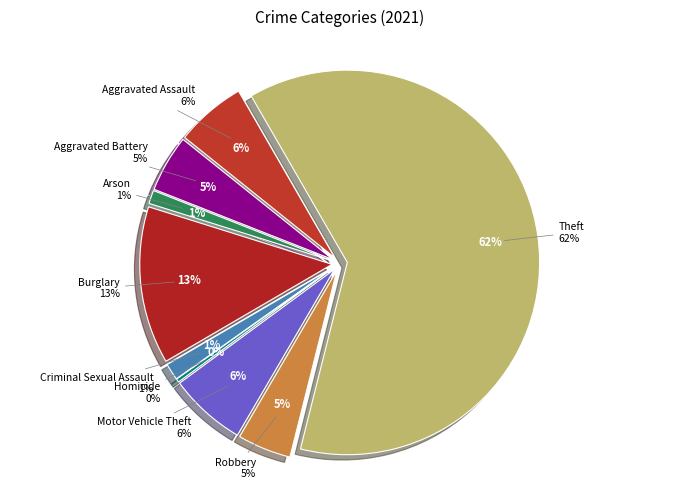

What is the smallest slice in the pie chart?

Homicide